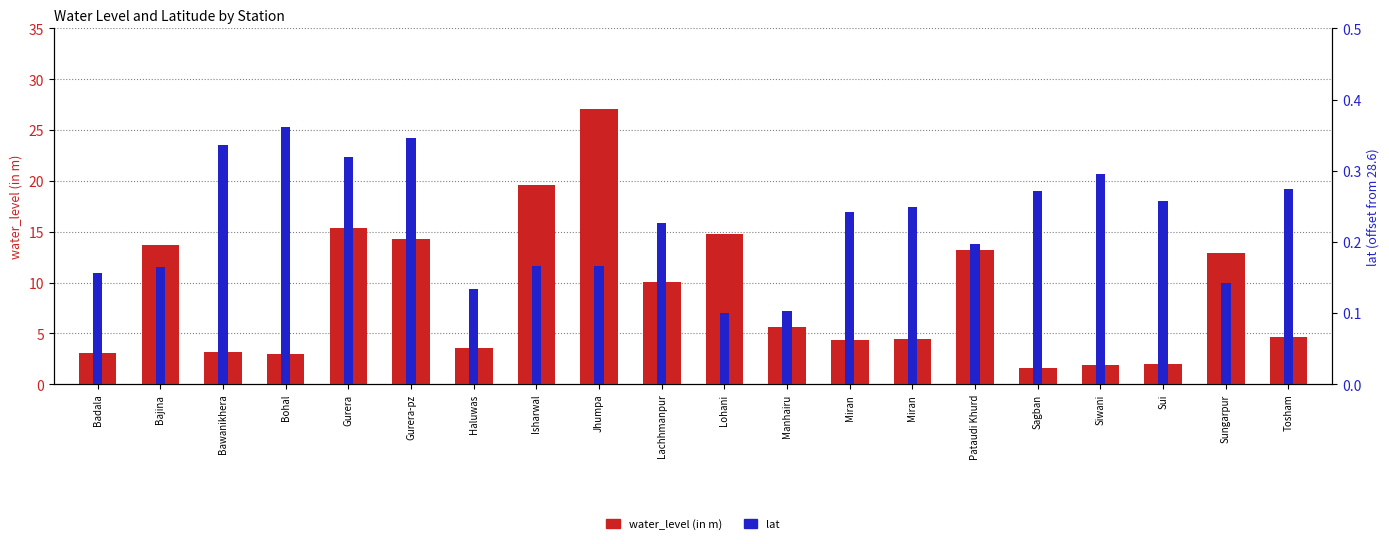

What is the spread (max minus min) of values at Sagban?

1.3